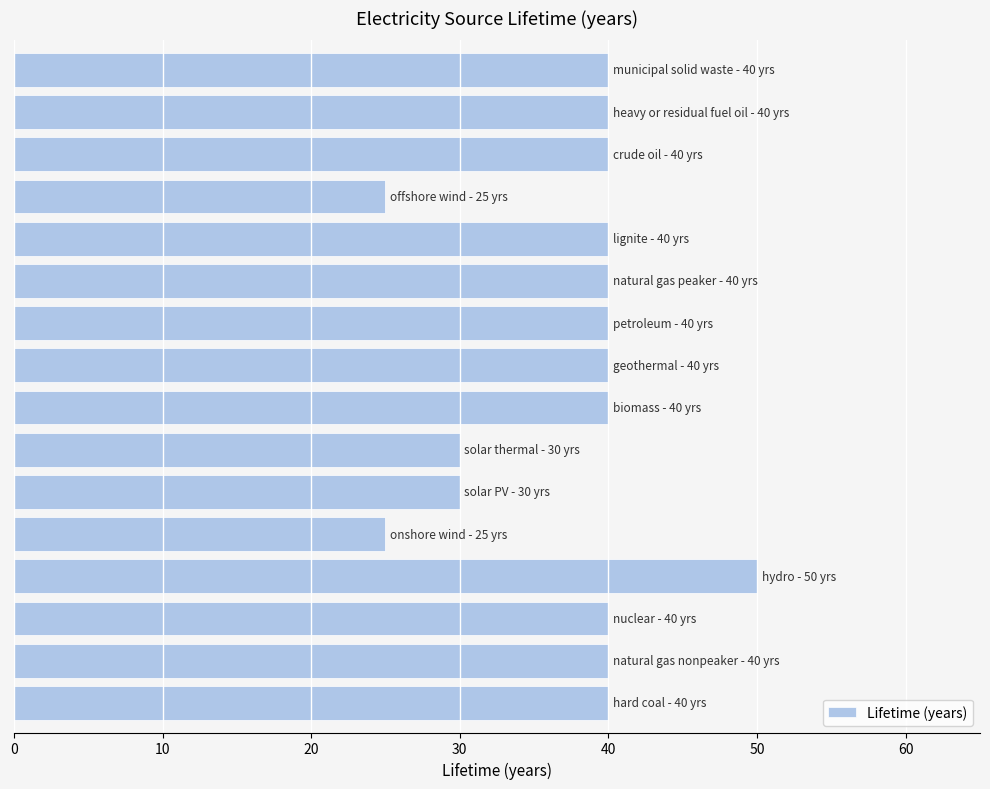

Reading bottom to top, transcribe all the data shown in this chart.

40	40	40	50	25	30	30	40	40	40	40	40	25	40	40	40